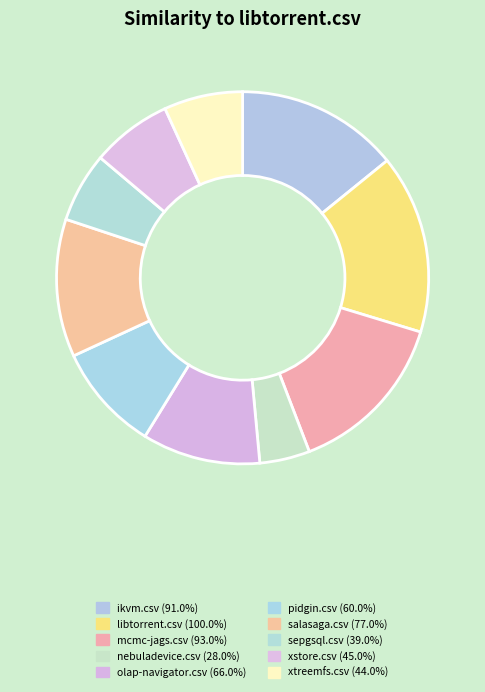

Count the number of slices in the pie.

10